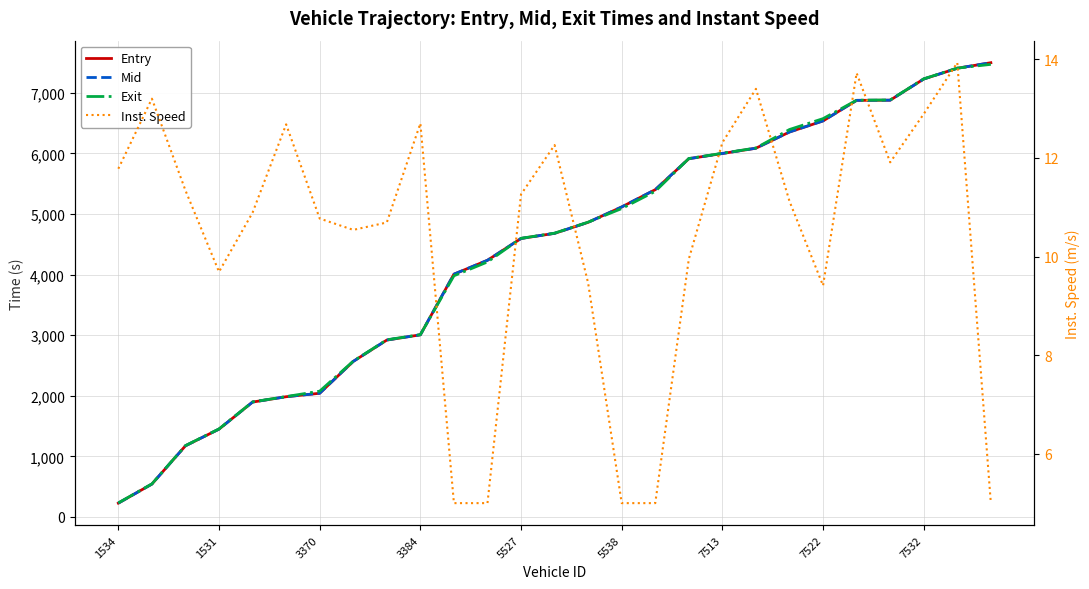

List the series in order of their peak value, lowest first.

Inst. Speed, Exit, Entry, Mid